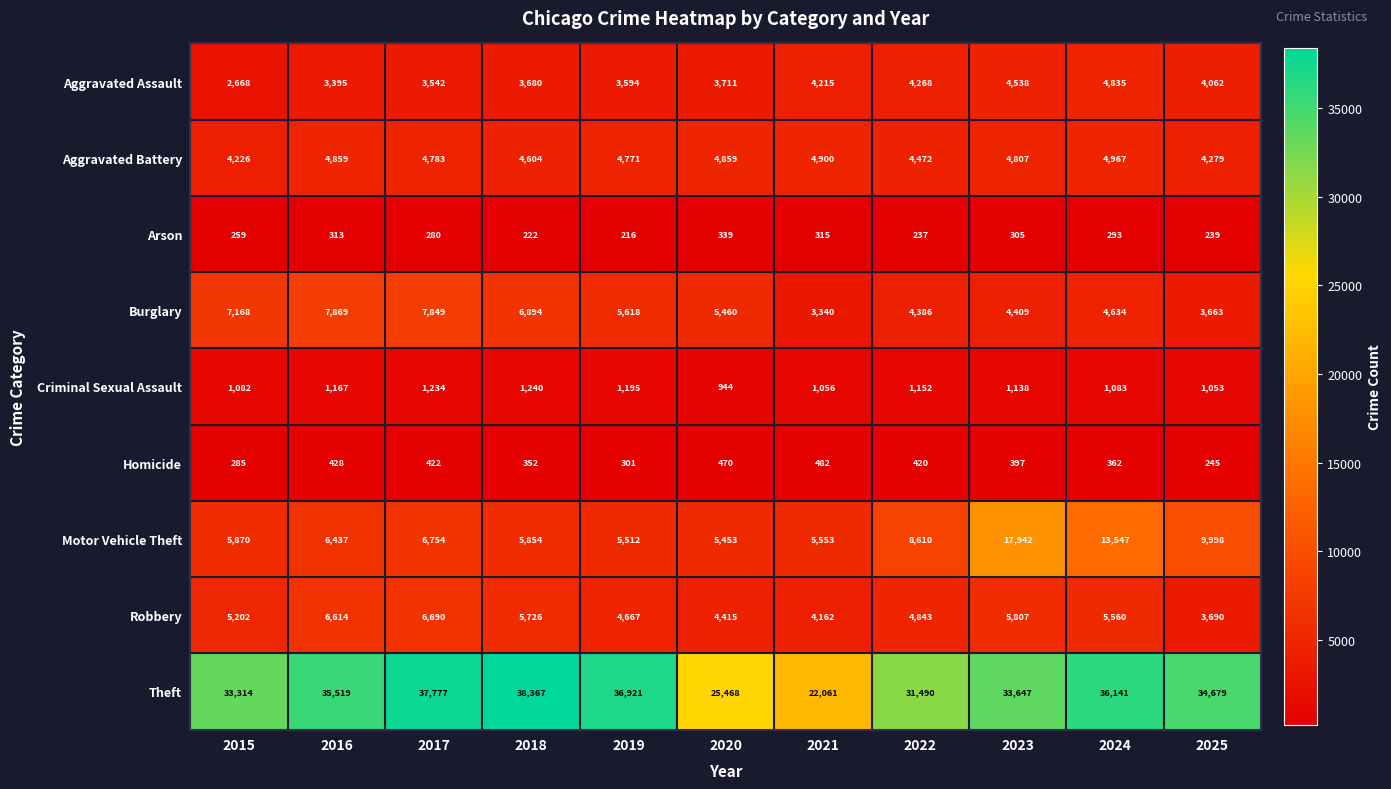

What is the spread (max minus min) of values at 2023?

33342